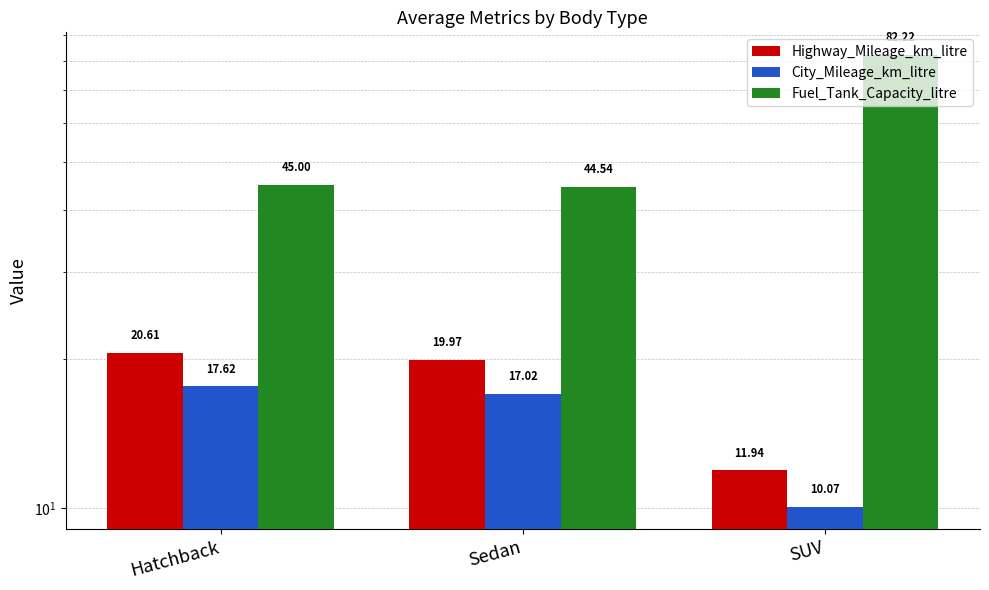

The City_Mileage_km_litre series shows 7.8 at Sedan. True or false?

False